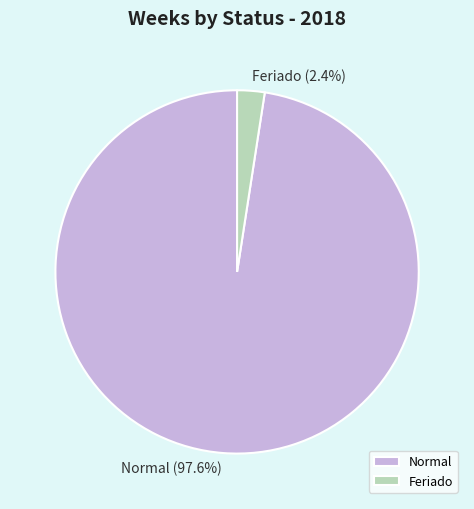

Between Feriado and Normal, which is larger?

Normal